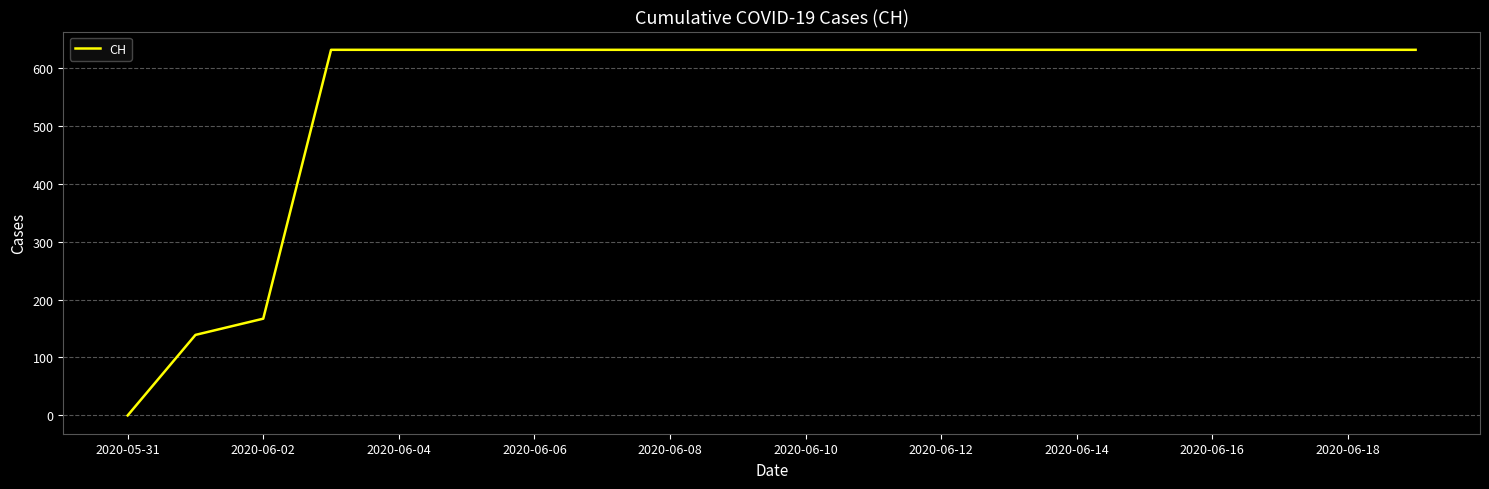

Reading left to right, transcribe all the data shown in this chart.

0	139	167	631	631	631	631	631	631	631	631	631	631	631	631	631	631	631	631	631